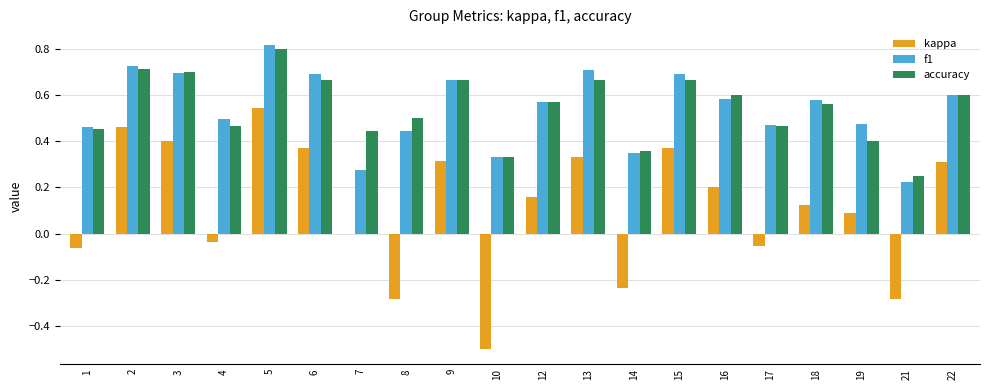

Which category has the highest value in the f1 series?

5